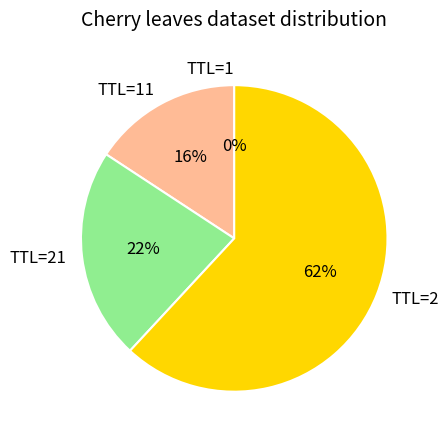

True or false: TTL=21 accounts for 22% of the total.

True